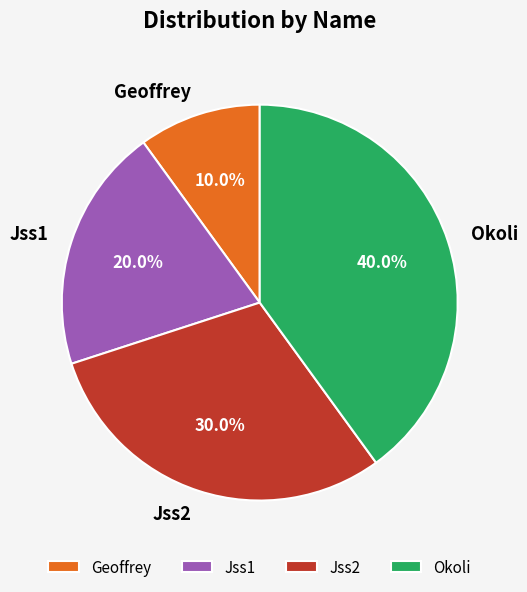

To the nearest percent, what portion does Geoffrey represent?

10%